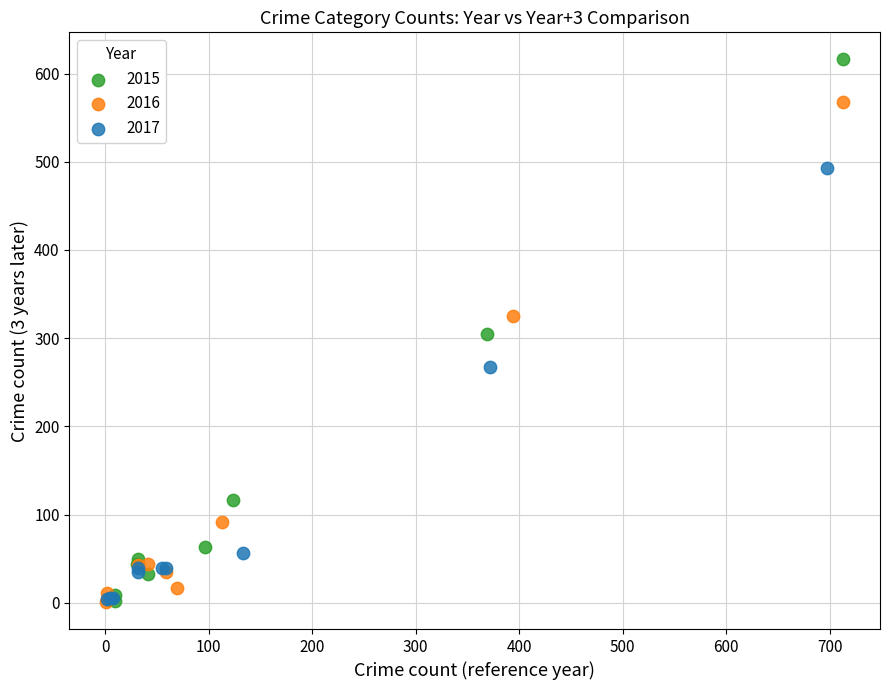

Which series contains the highest Y value?

2015